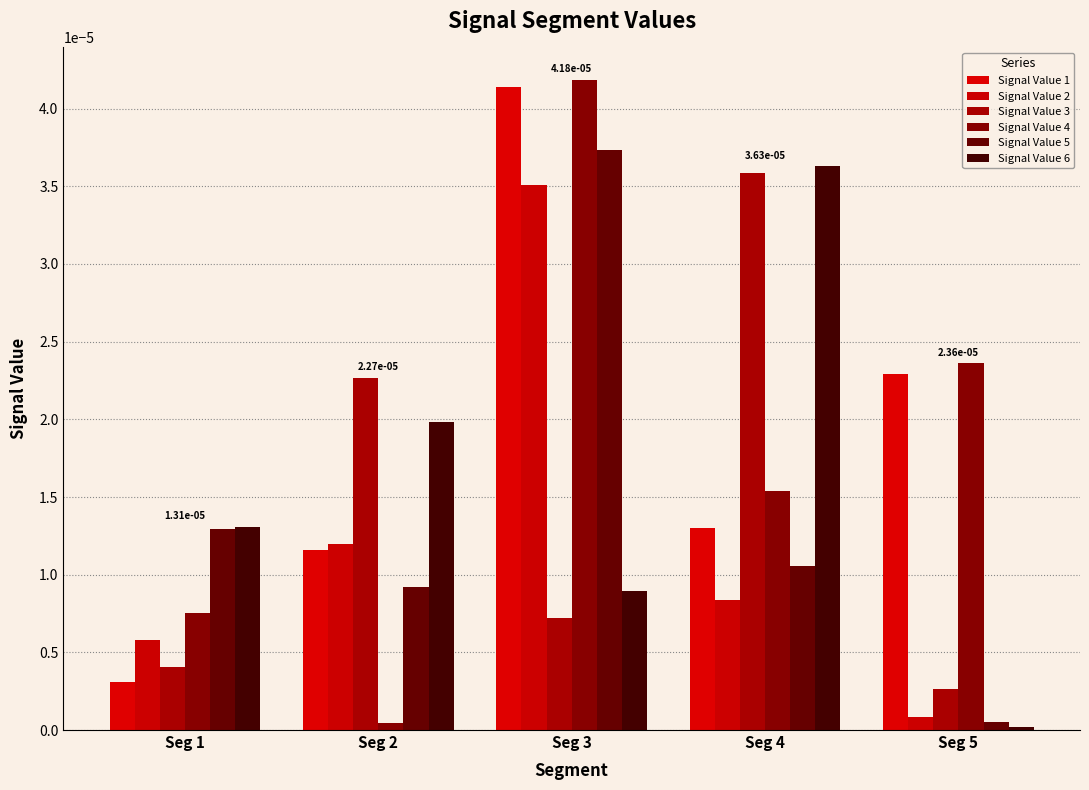

True or false: Signal Value 2 has a value of 0.0 at Seg 4.

True